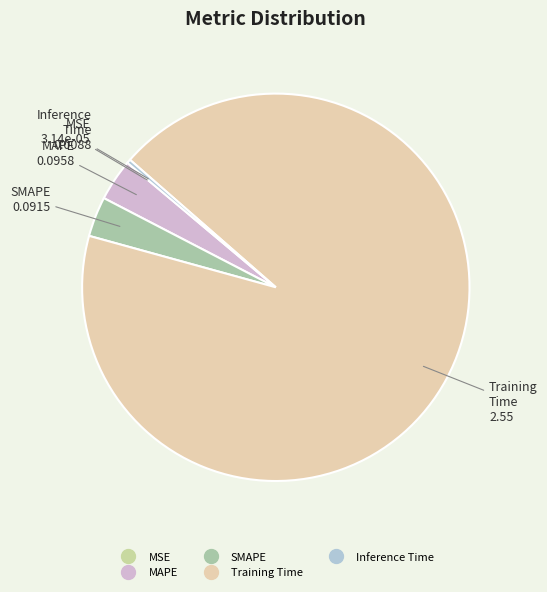

Does MAPE account for over 50% of the chart?

No